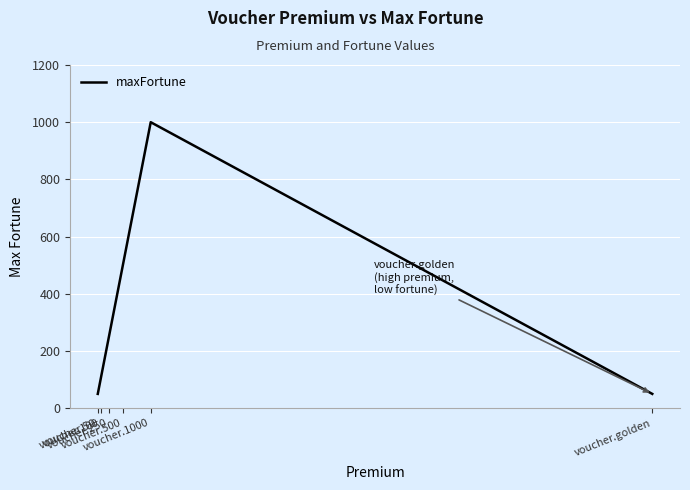

The value at voucher.250 is 116. True or false?

False